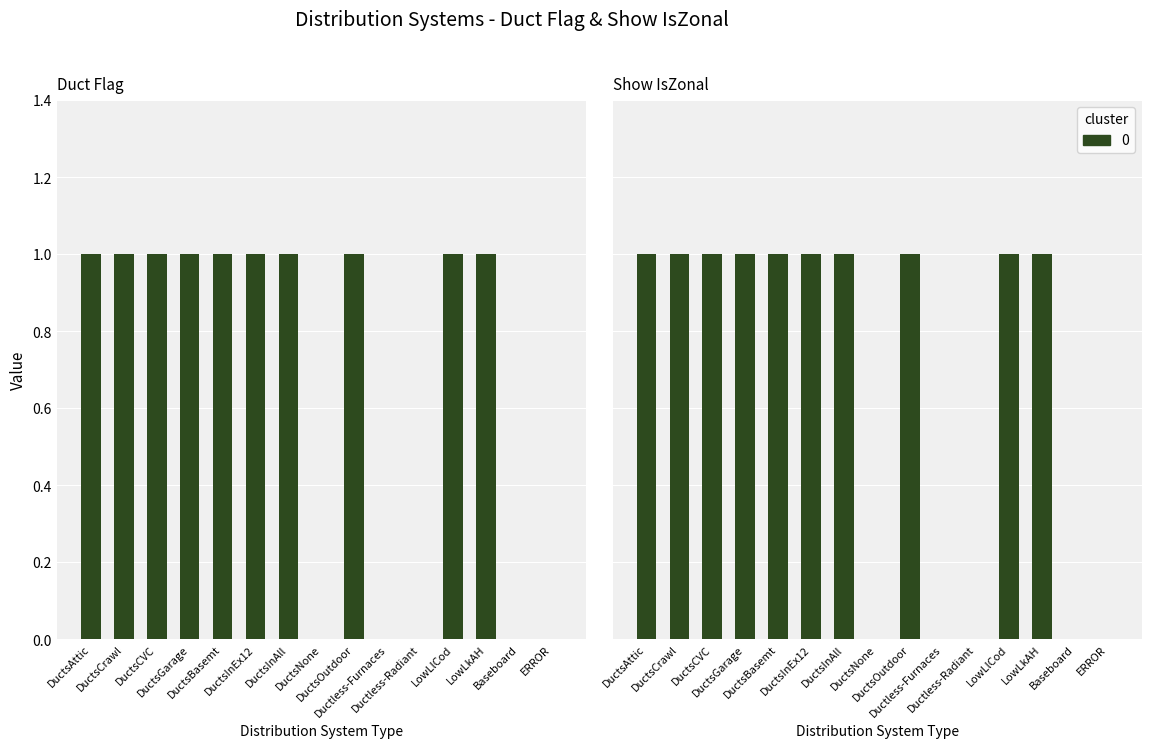

What is the difference between the second highest and second lowest values in the Duct Flag series?

1